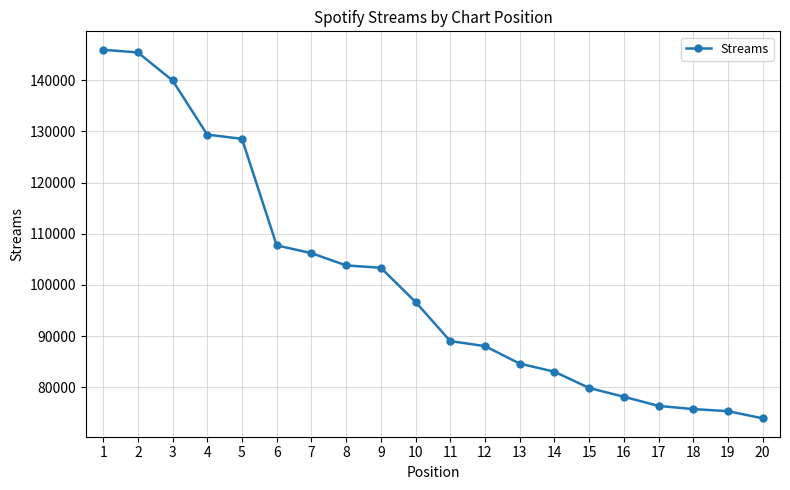

What is the value of the 18th point from the left?

75735